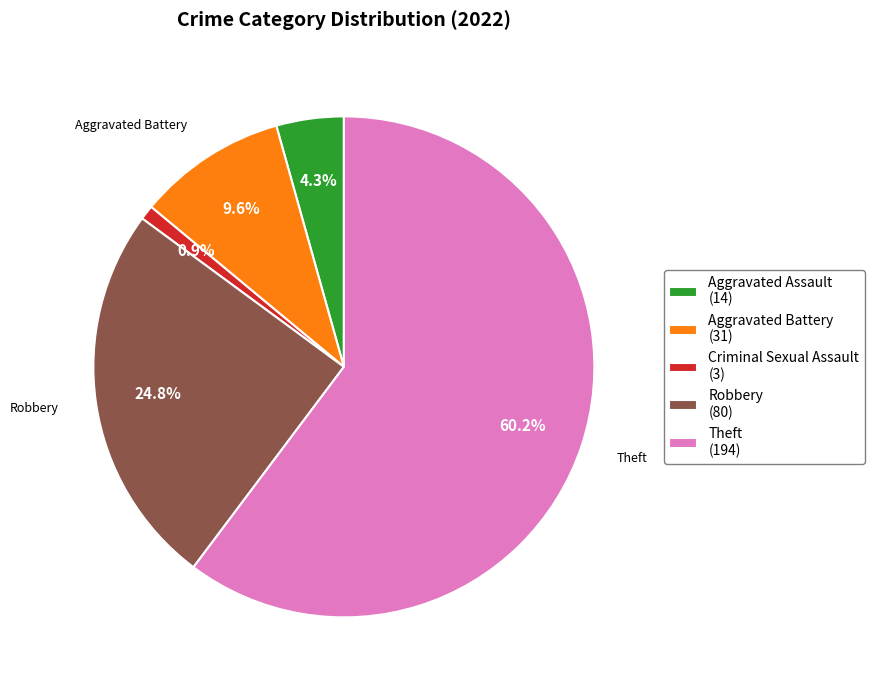

What portion of the pie excludes Aggravated Assault (14)?

95.7%